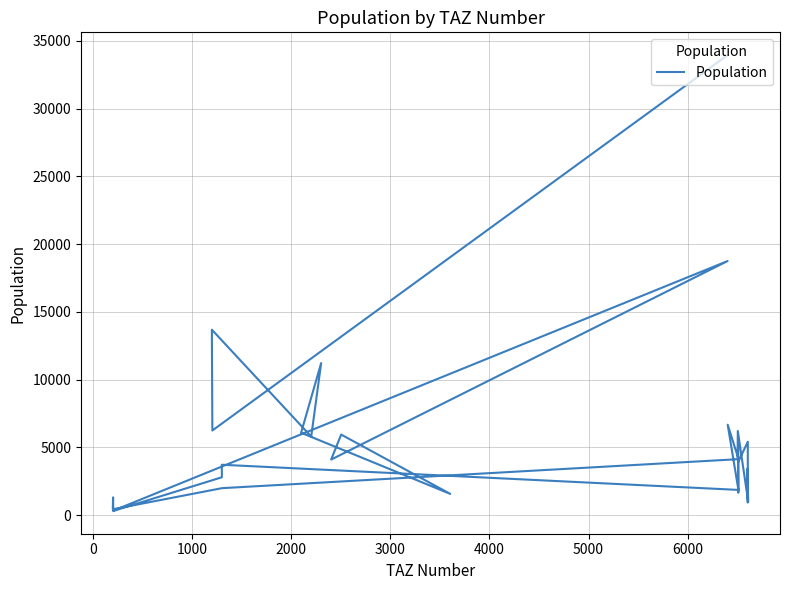

How many values are below 3901?

16